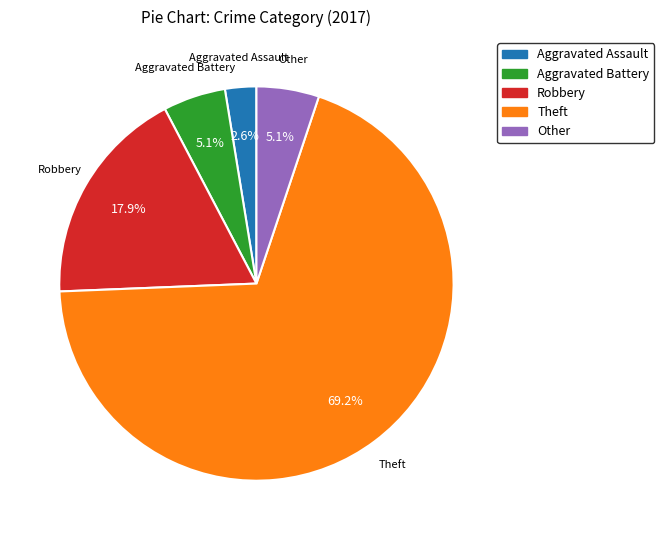

What is the ratio of the value at Other to the value at Theft?

0.1